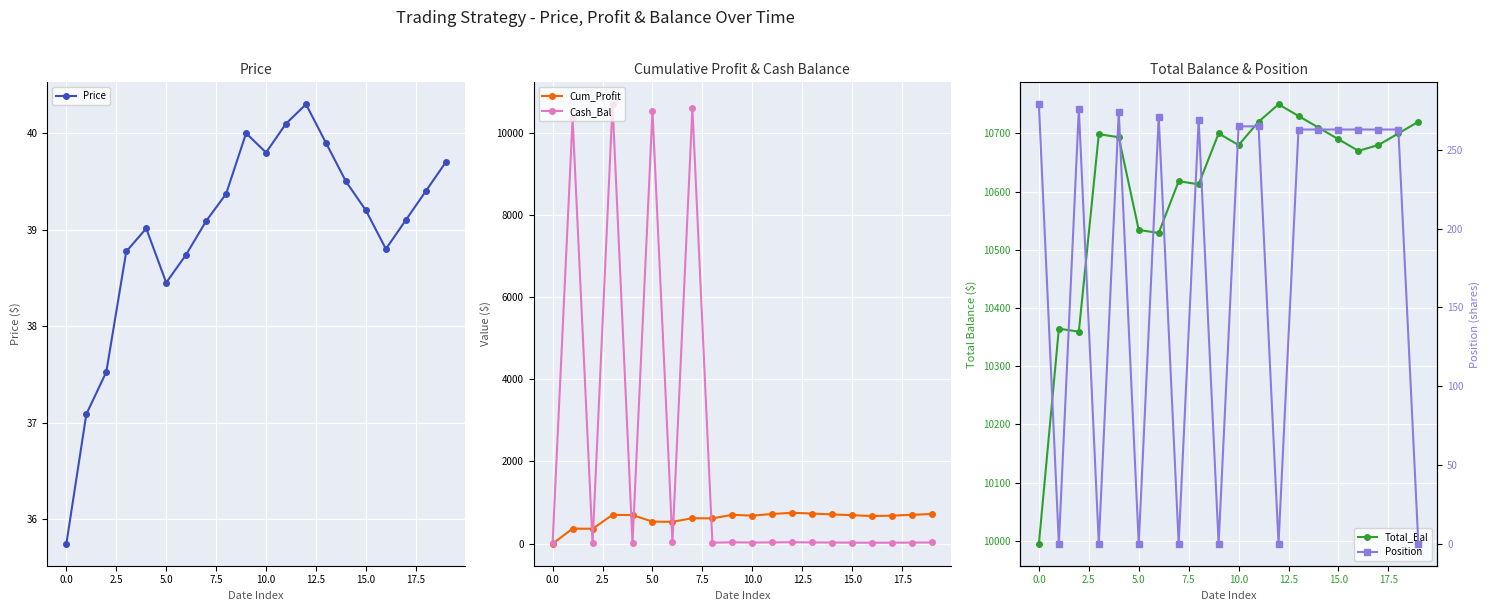

What is the total value across all series at 11?

11773.1